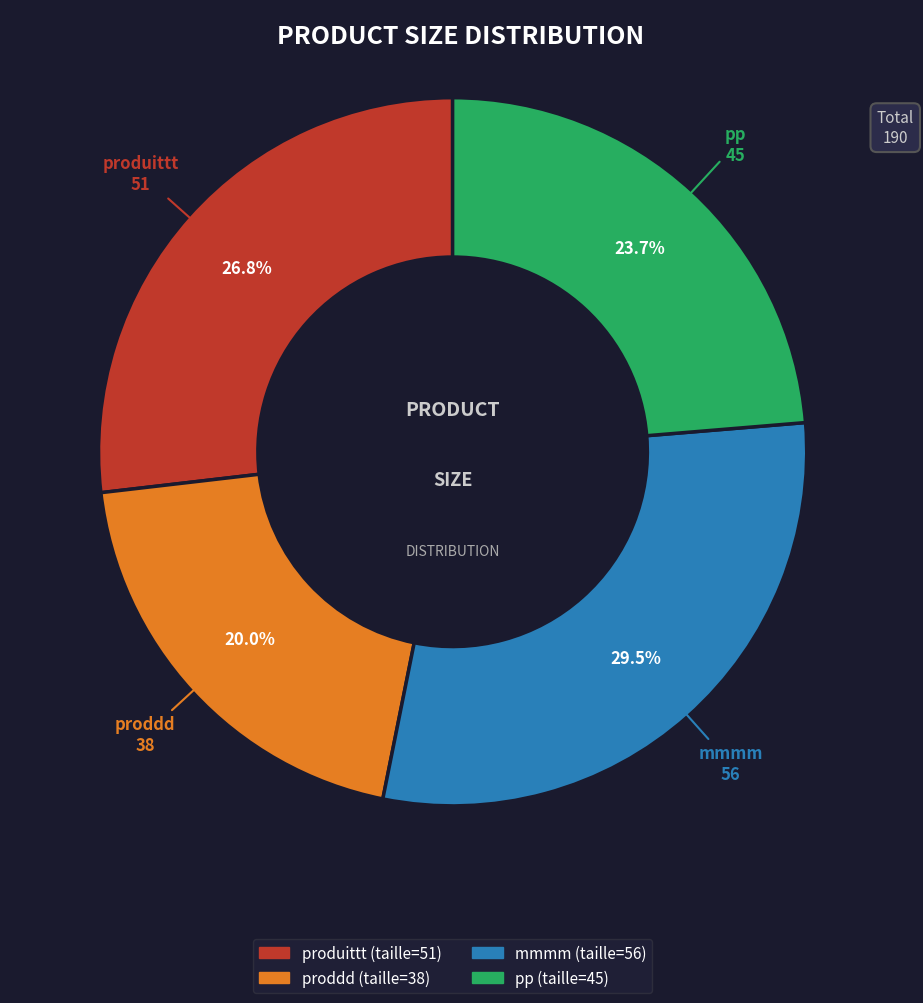

Is there a majority slice in this chart?

No